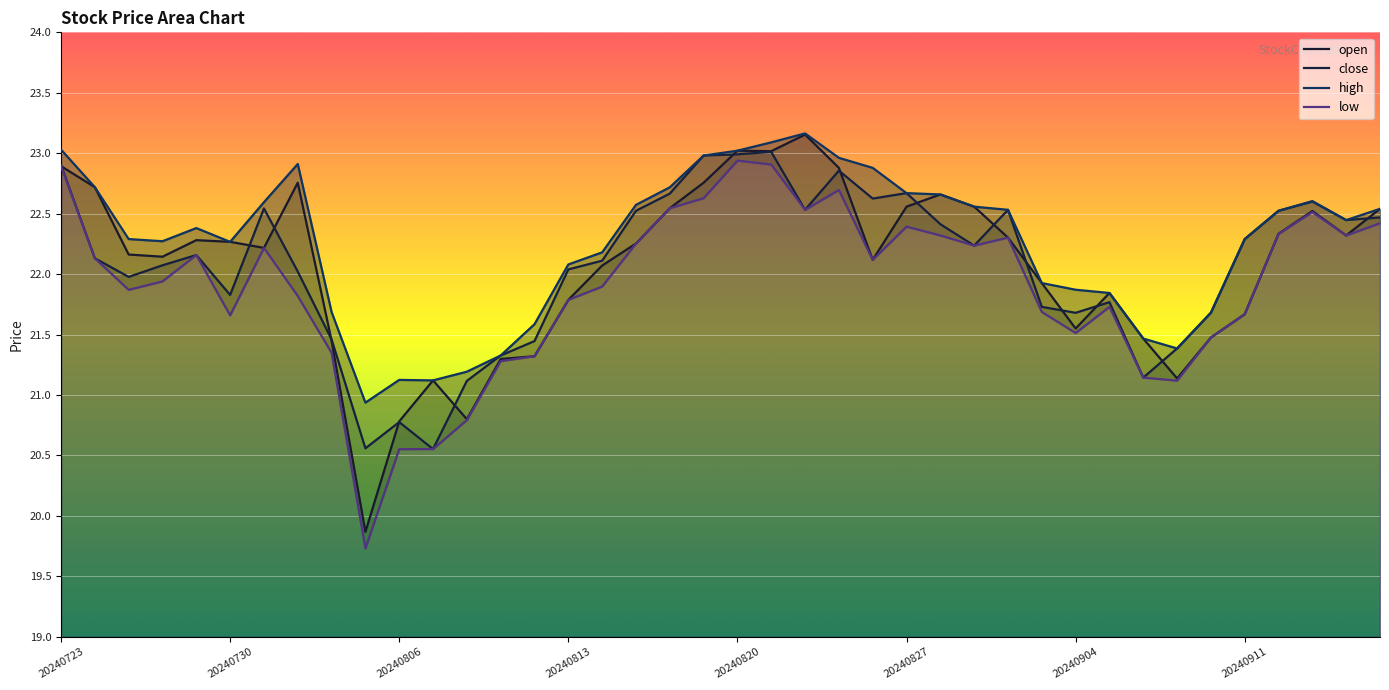

What is the sum of all low values?

875.7